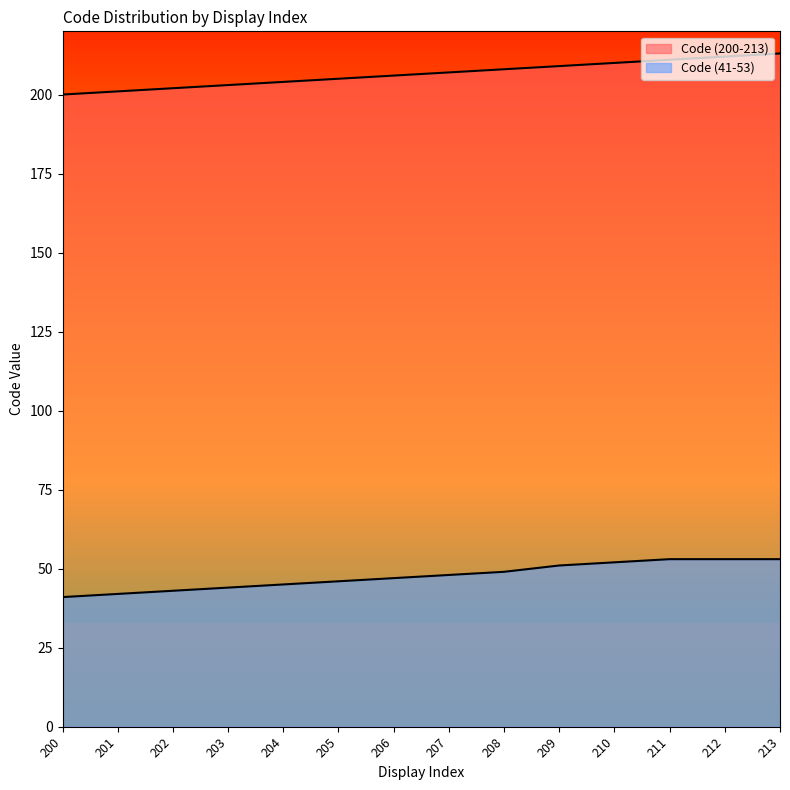

At how many categories does at least one series exceed 110?

14